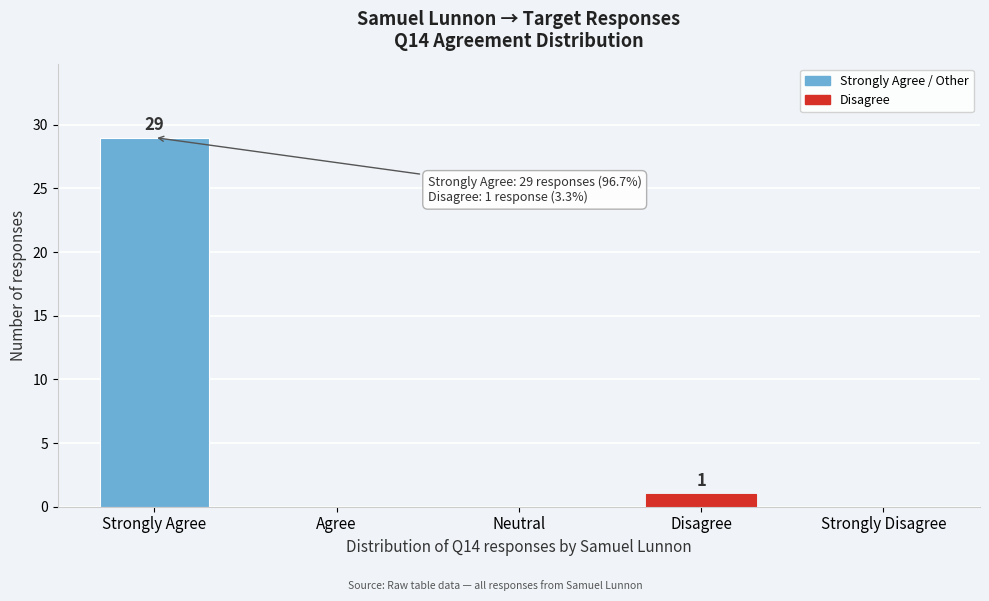

Reading left to right, what are all the values shown in this chart?

Strongly Agree=29	Agree=0	Neutral=0	Disagree=1	Strongly Disagree=0